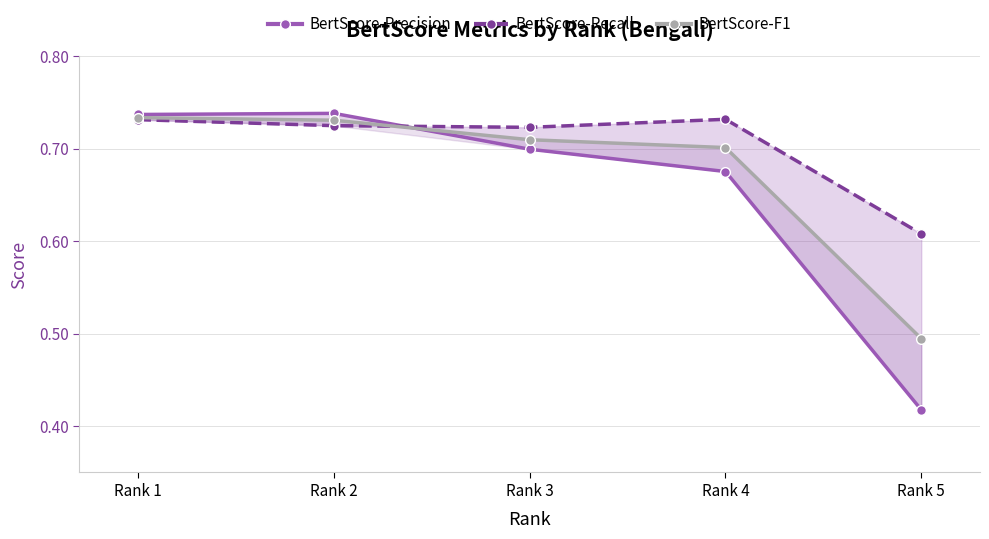

How many intersections are there between BertScore-Recall and BertScore-F1?

1